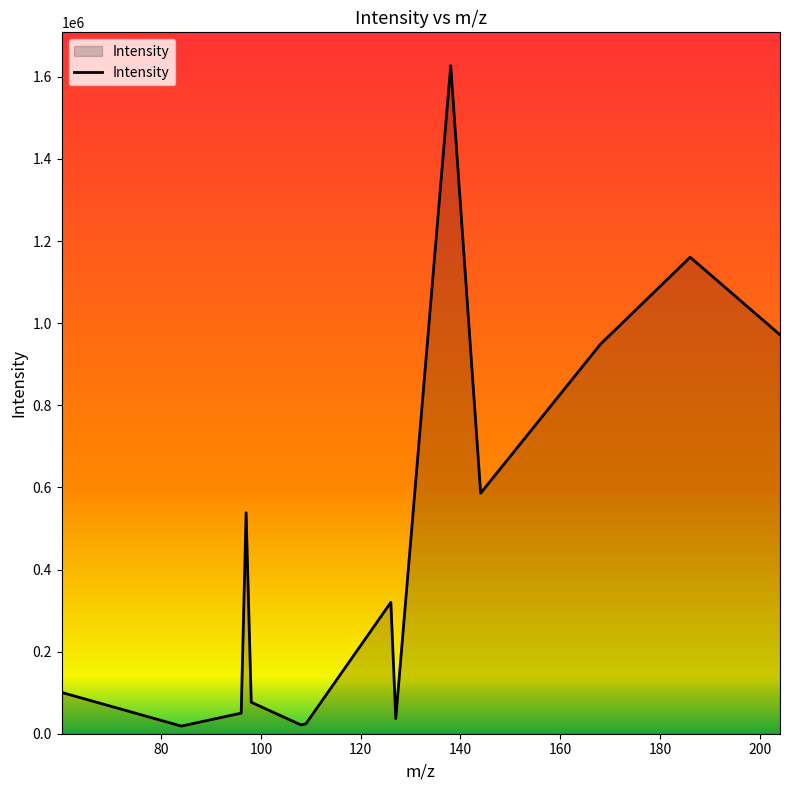

What is the greatest value displayed?

1627184.9